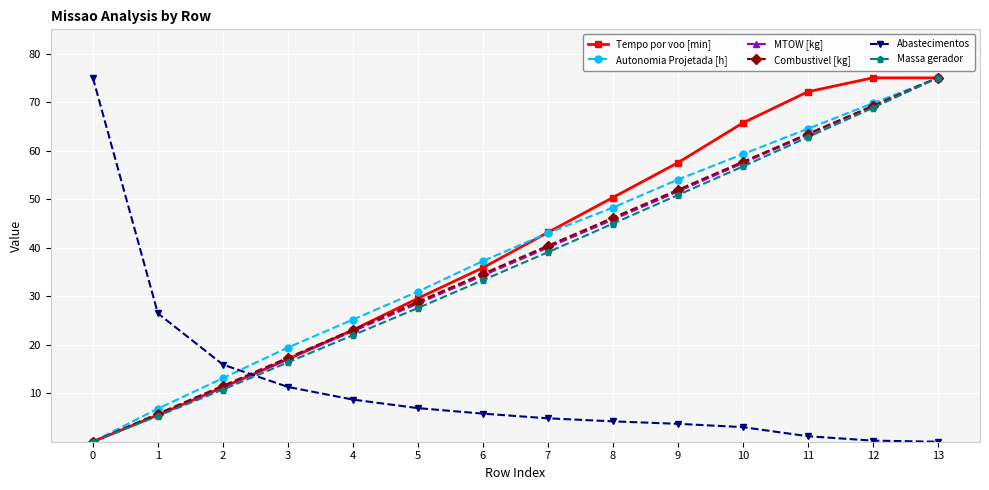

How many lines are shown in the chart?

6